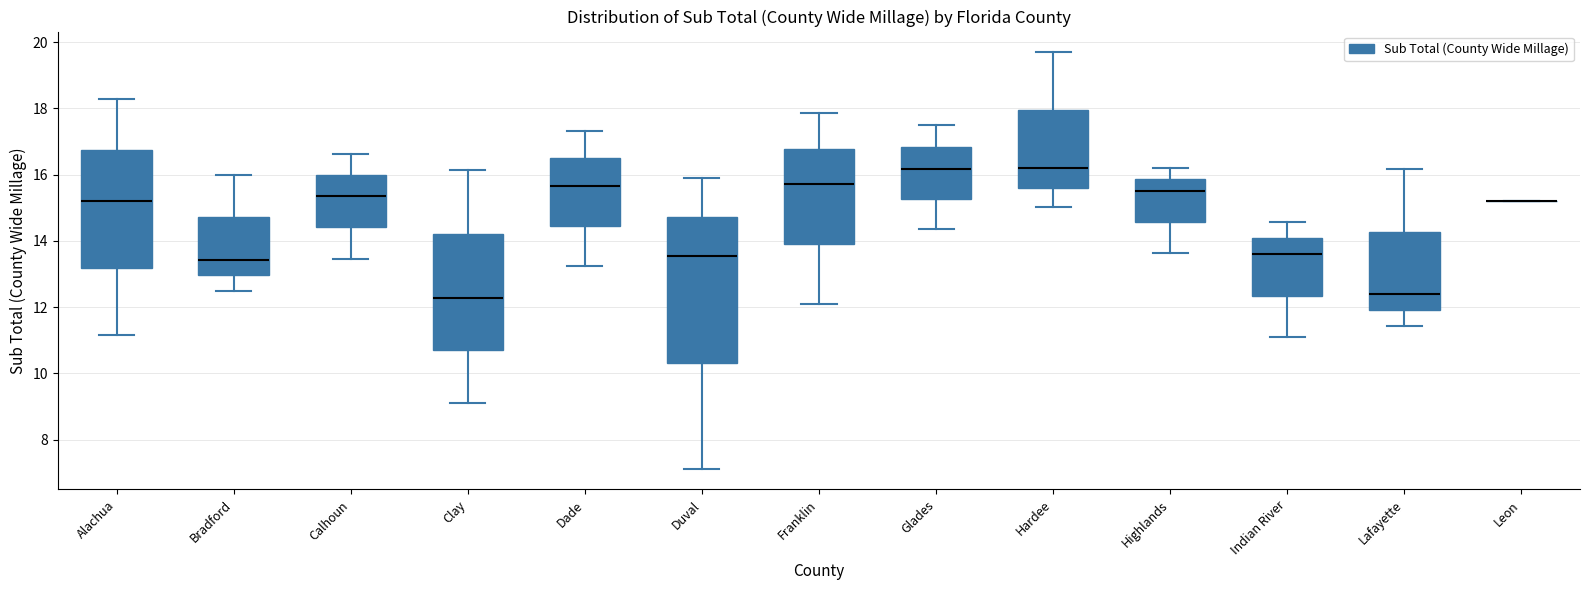

Reading left to right, read every box against the y-axis: the position of its median line, the range the box covers, and the ends of its whiskers. The values are not printed on the chart, so give them approximately, as read against the axis.

Alachua: median 15.2, box 13.2 to 16.8, whiskers 11.2 to 18.2
Bradford: median 13.4, box 13.0 to 14.8, whiskers 12.4 to 16.0
Calhoun: median 15.4, box 14.4 to 16.0, whiskers 13.4 to 16.6
Clay: median 12.2, box 10.6 to 14.2, whiskers 9.2 to 16.2
Dade: median 15.6, box 14.4 to 16.6, whiskers 13.2 to 17.4
Duval: median 13.6, box 10.4 to 14.8, whiskers 7.2 to 16.0
Franklin: median 15.8, box 14.0 to 16.8, whiskers 12.0 to 17.8
Glades: median 16.2, box 15.2 to 16.8, whiskers 14.4 to 17.4
Hardee: median 16.2, box 15.6 to 18.0, whiskers 15.0 to 19.6
Highlands: median 15.6, box 14.6 to 15.8, whiskers 13.6 to 16.2
Indian River: median 13.6, box 12.4 to 14.0, whiskers 11.0 to 14.6
Lafayette: median 12.4, box 12.0 to 14.2, whiskers 11.4 to 16.2
Leon: box collapsed to a line at 15.2, whiskers 15.2 to 15.2